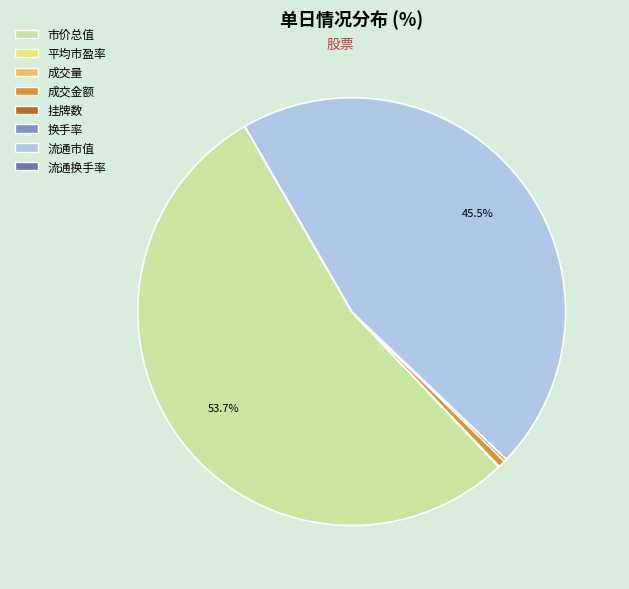

Is there any slice that represents more than half of the pie?

Yes